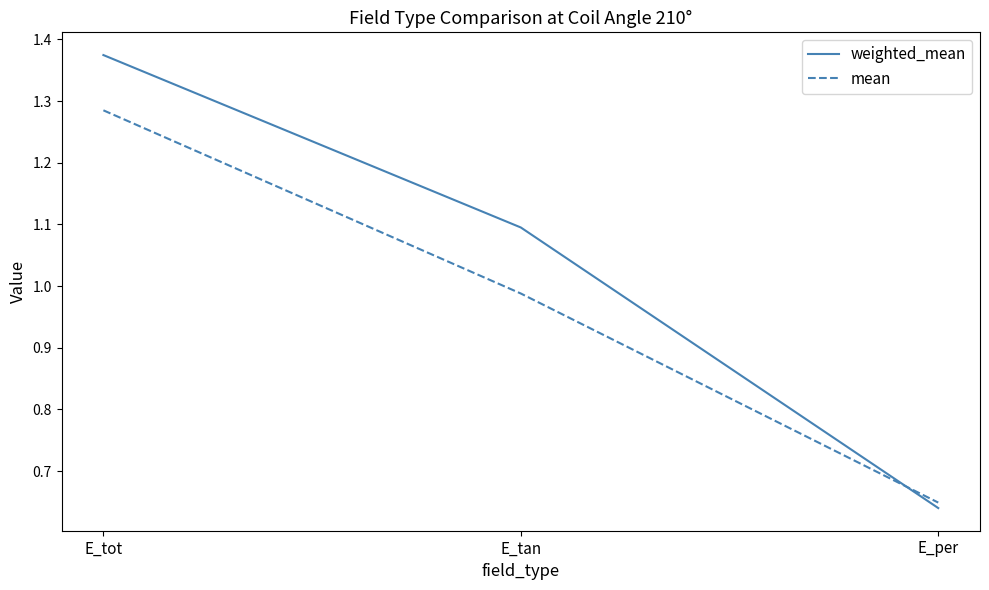

Is it true that weighted_mean equals 1.1 at E_tan?

True